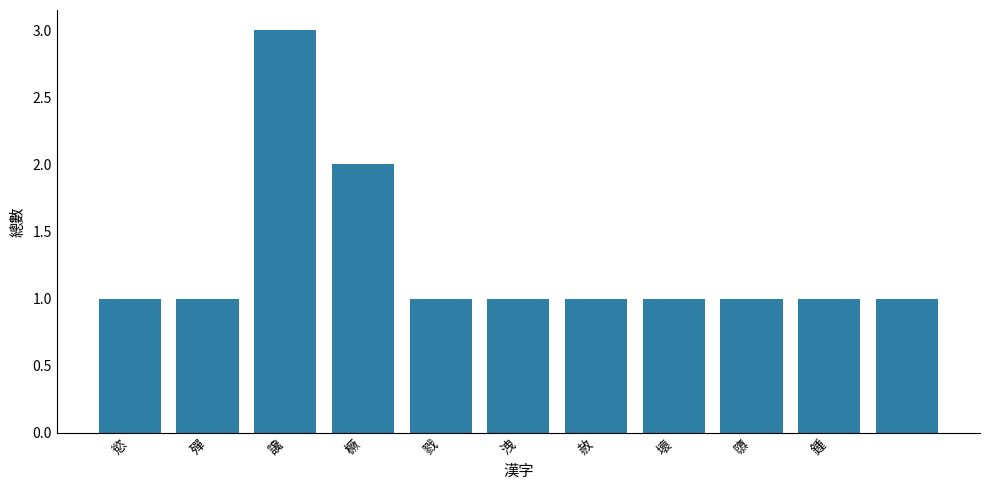

What is the value of the 10th bar from the left?

1